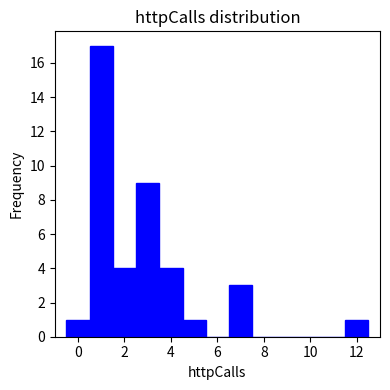

Over which range of the x-axis is the bar tallest?

0.5 to 1.5